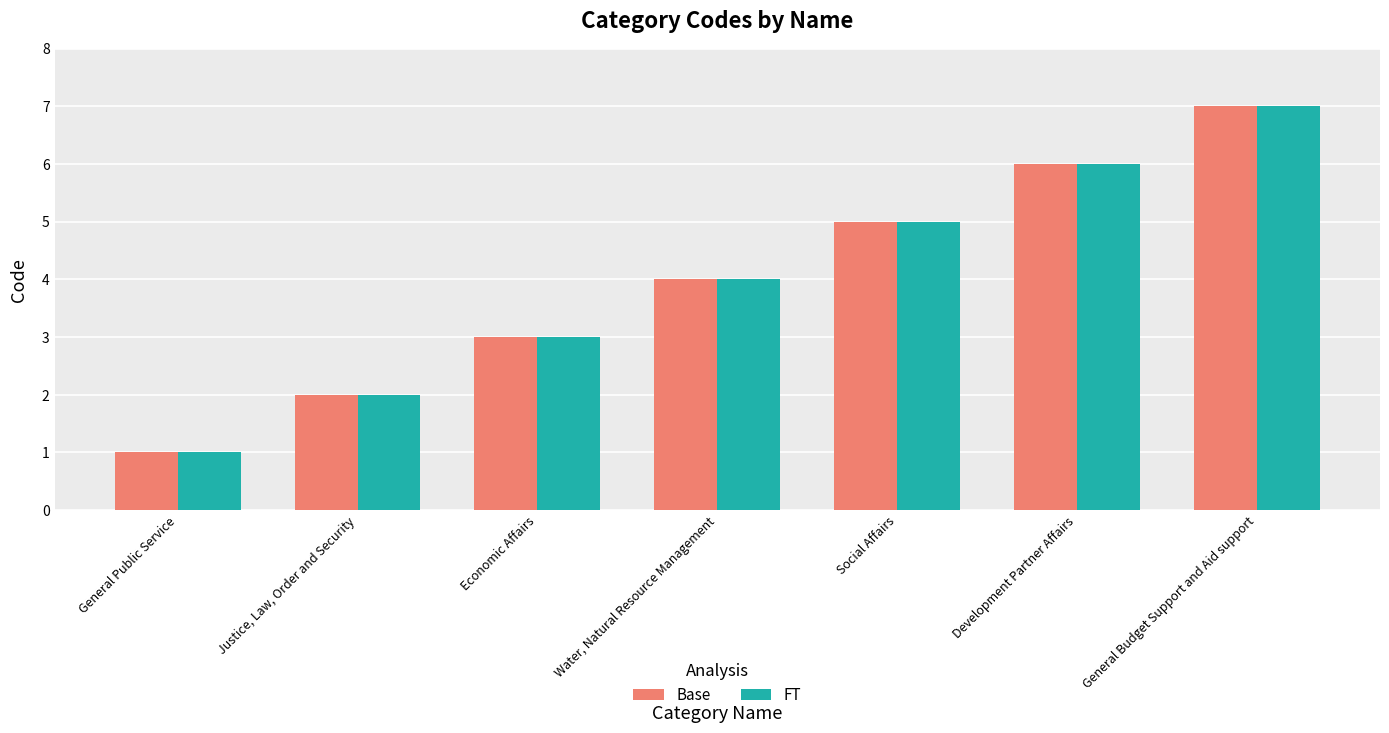

What position from the left is Social Affairs?

5